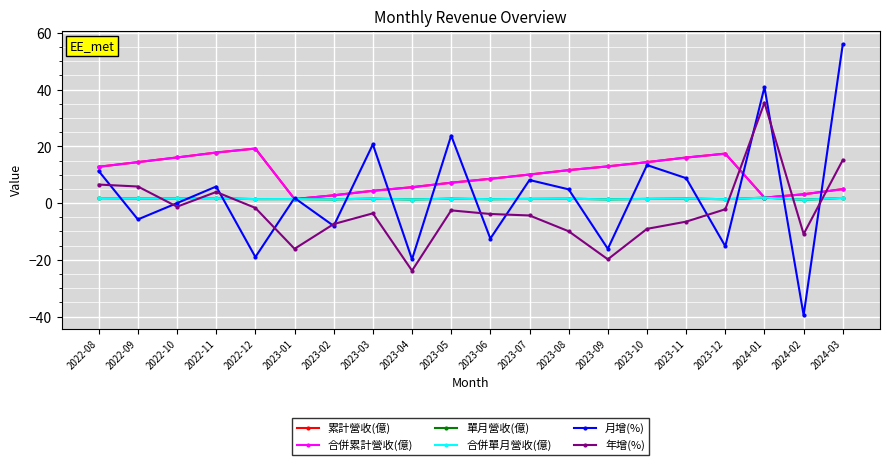

Where is the first local minimum for 月增(%)?

2022-09